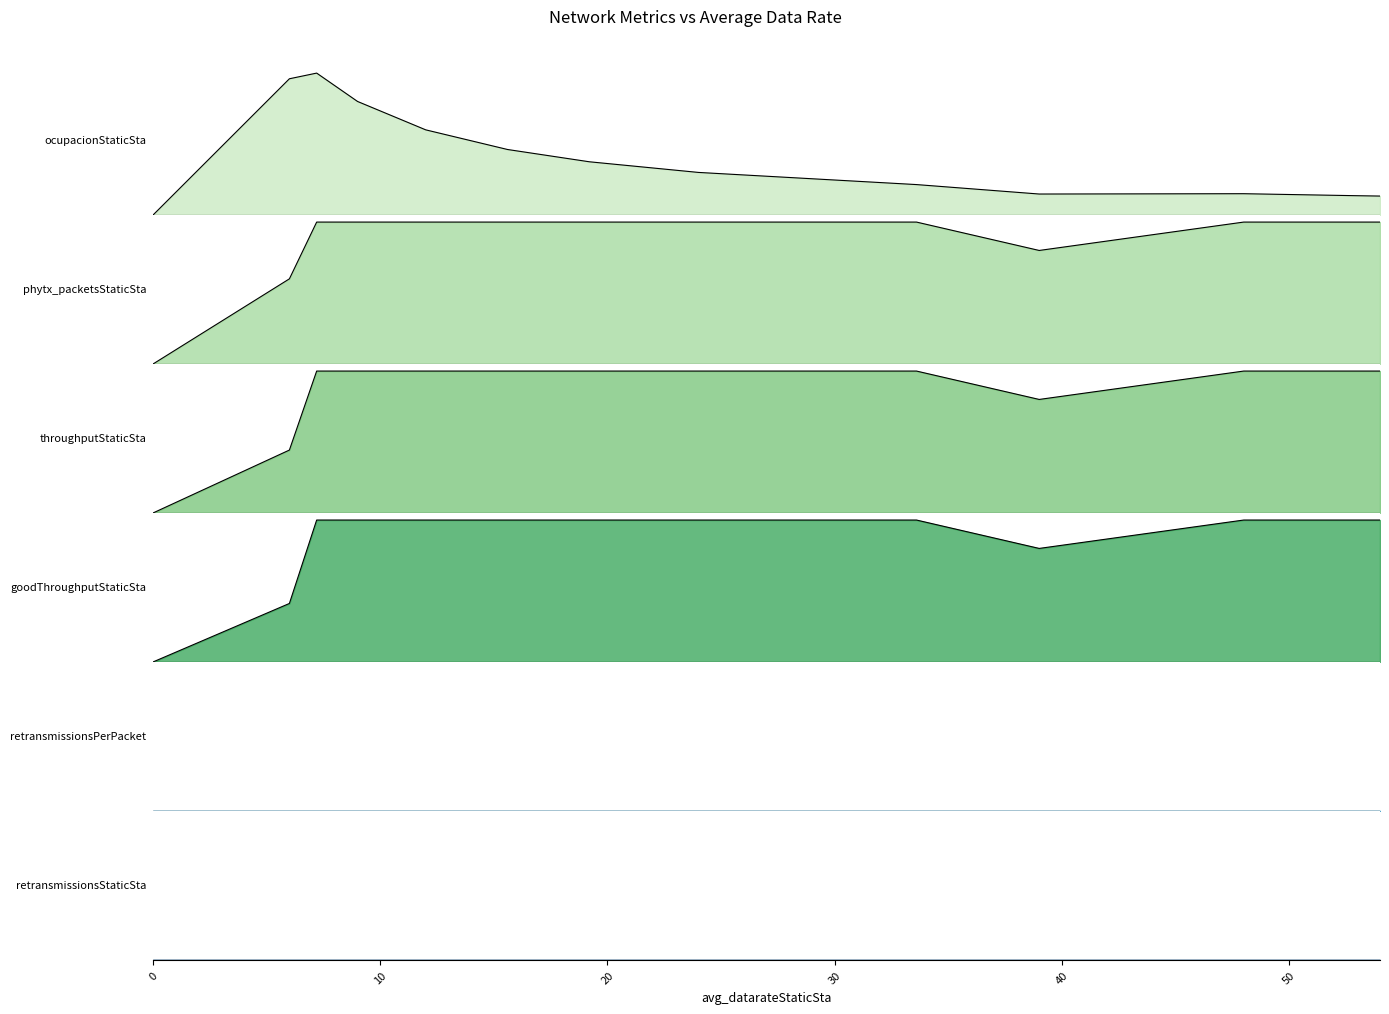

True or false: phytx_packetsStaticSta has more than 0 points higher than both neighbors.

False